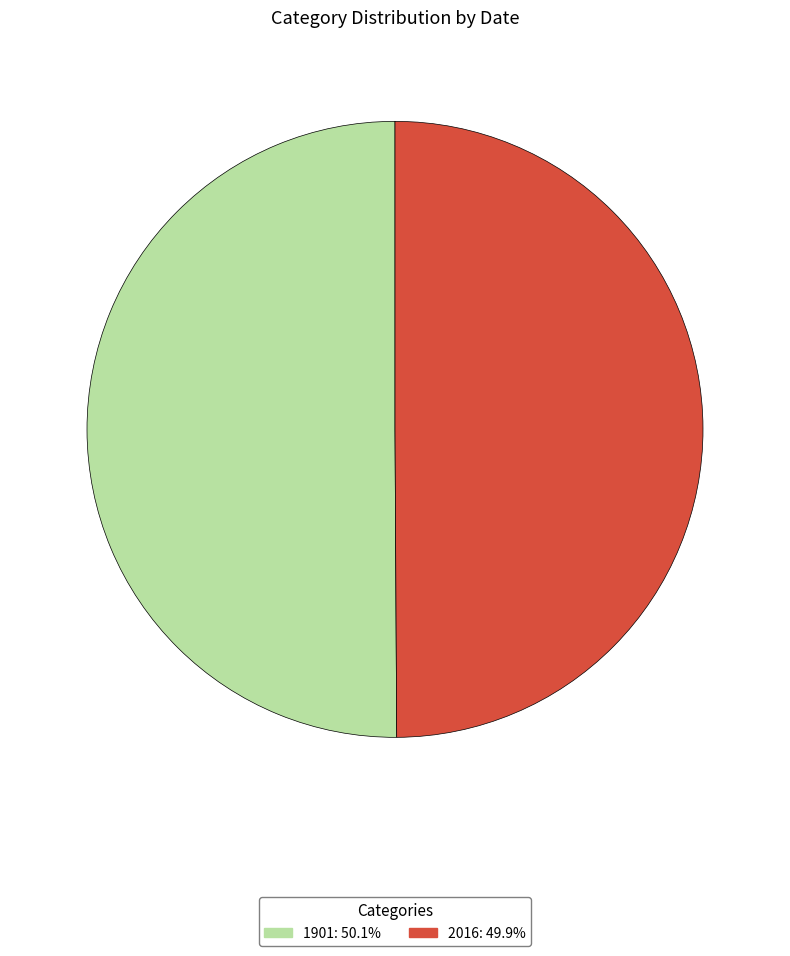

Combined, do 2016 and 1901 account for over 50%?

Yes